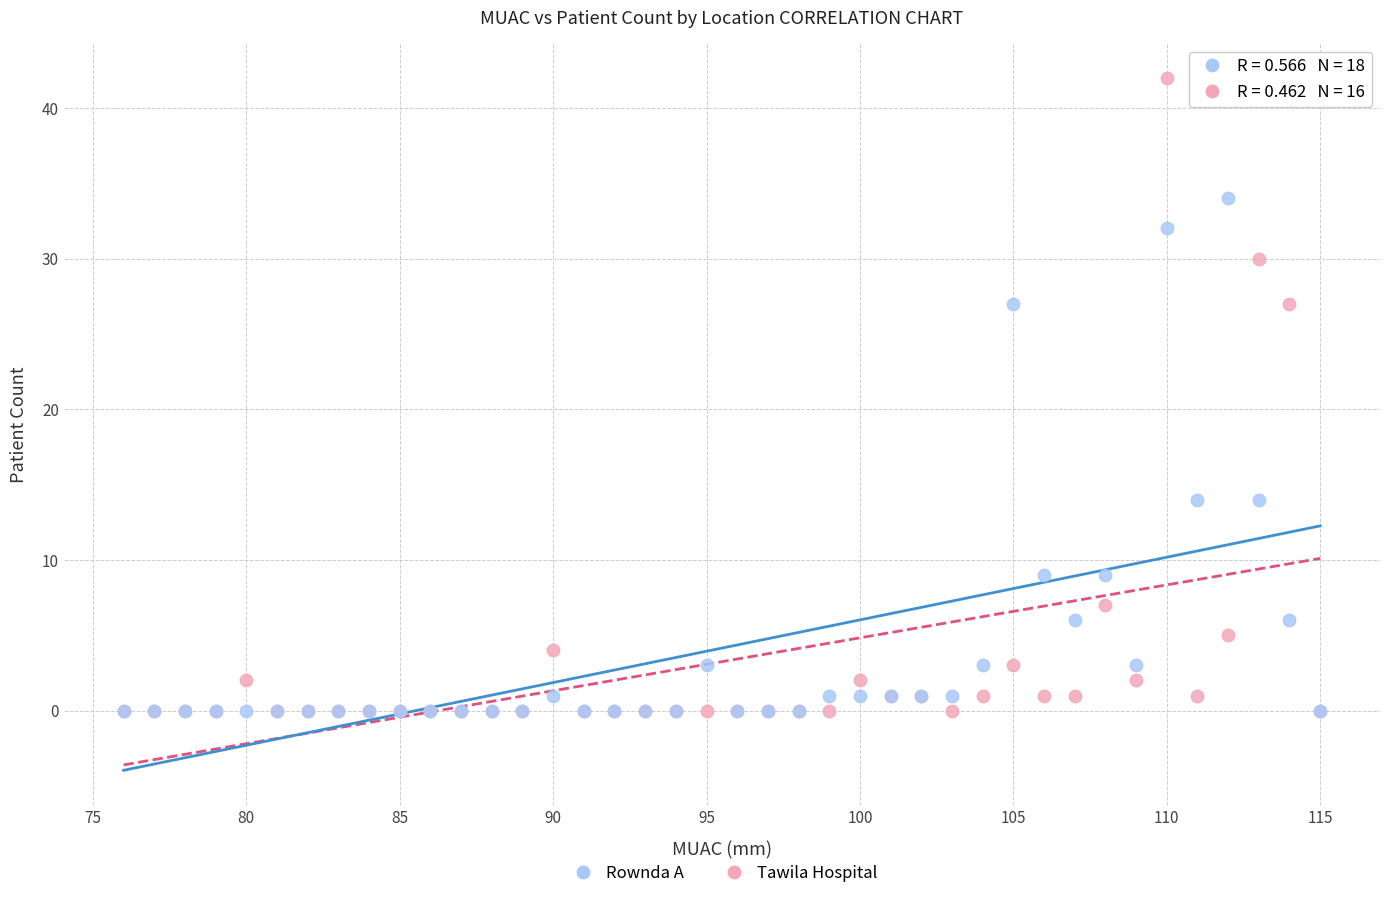

What are all the series names shown in the legend?

Rownda A, Tawila Hospital